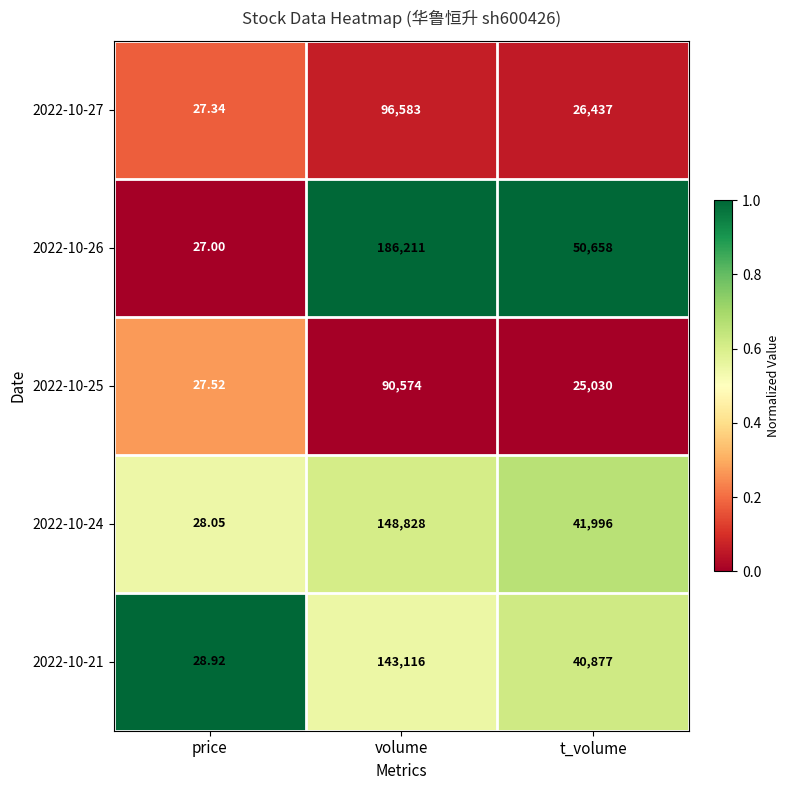

Rank the categories by 2022-10-21 value from highest to lowest.

volume, t_volume, price